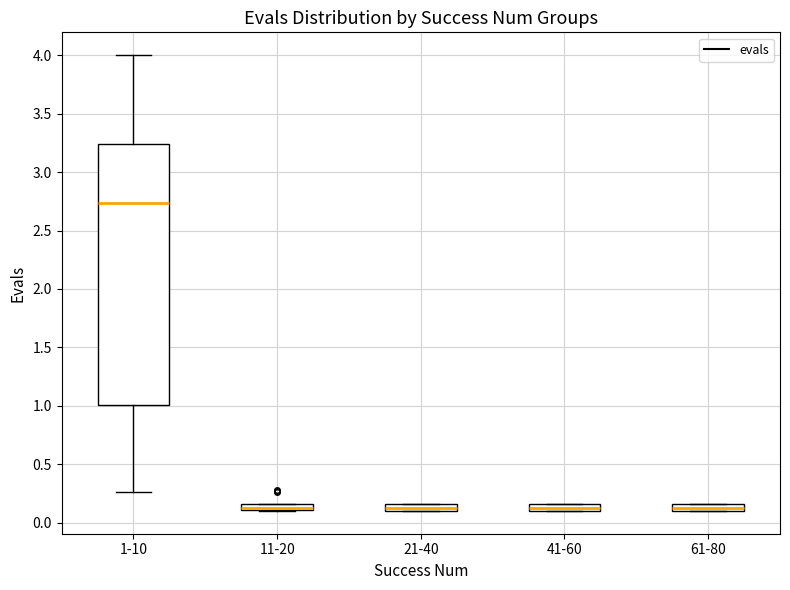

Comparing the boxes themselves (not the whiskers), which one is the tallest?

1-10